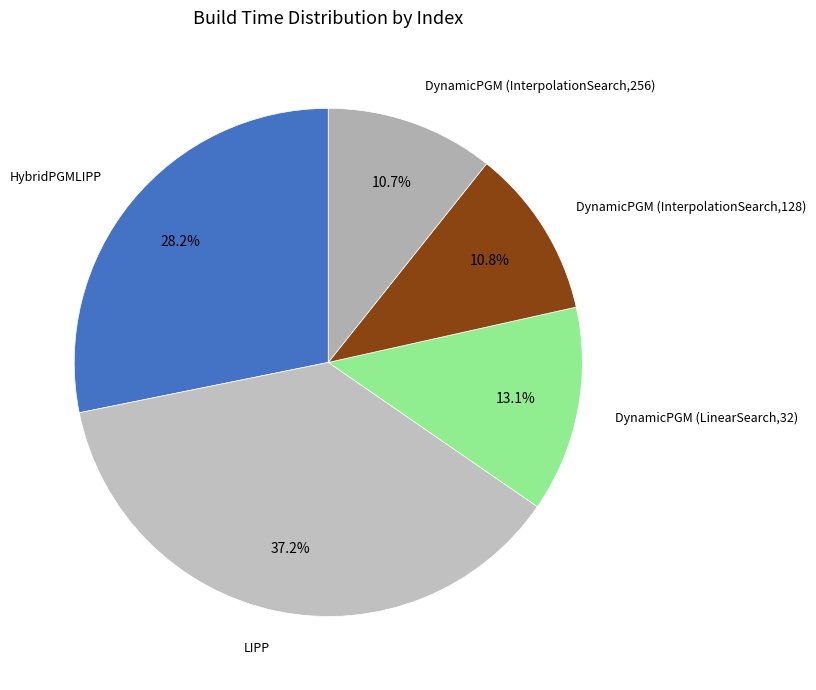

How many segments does this pie chart have?

5